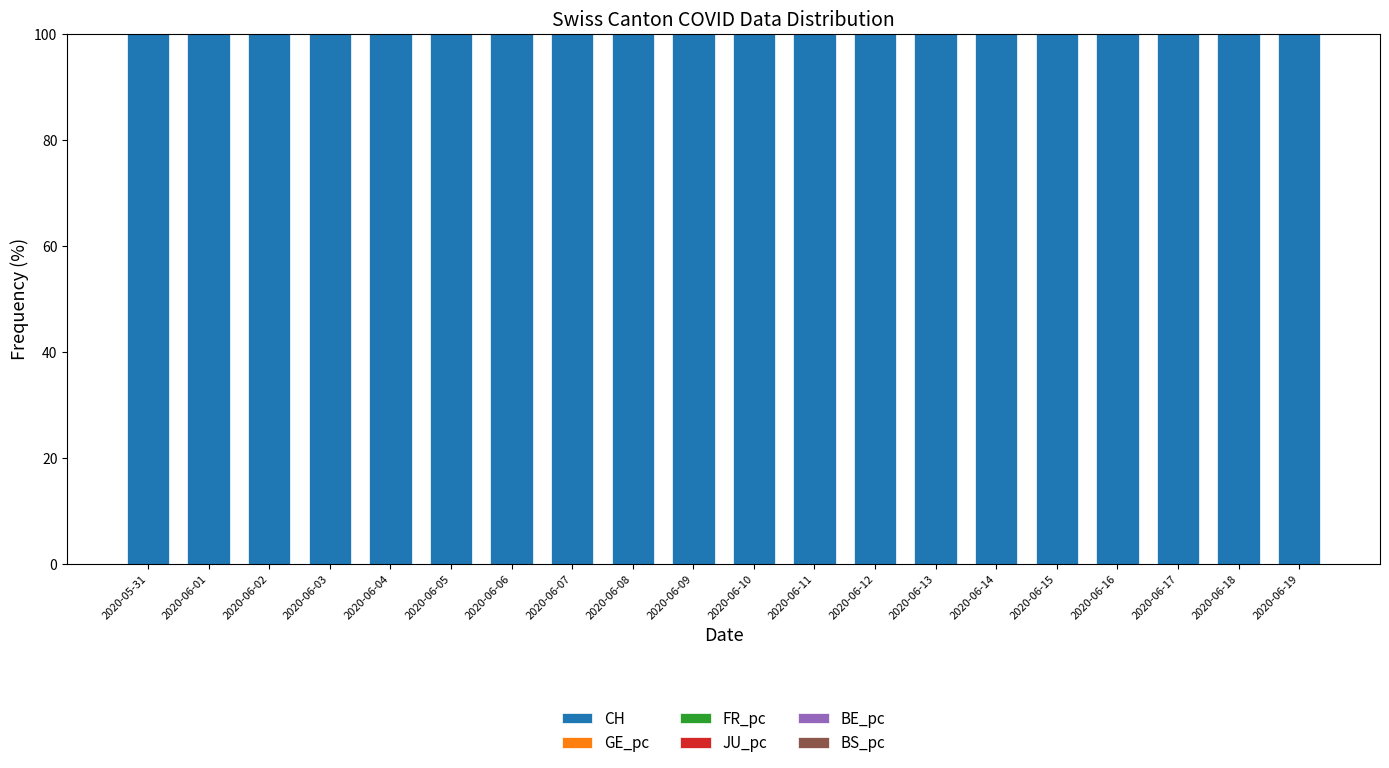

What is the highest value of the CH series?

100.0